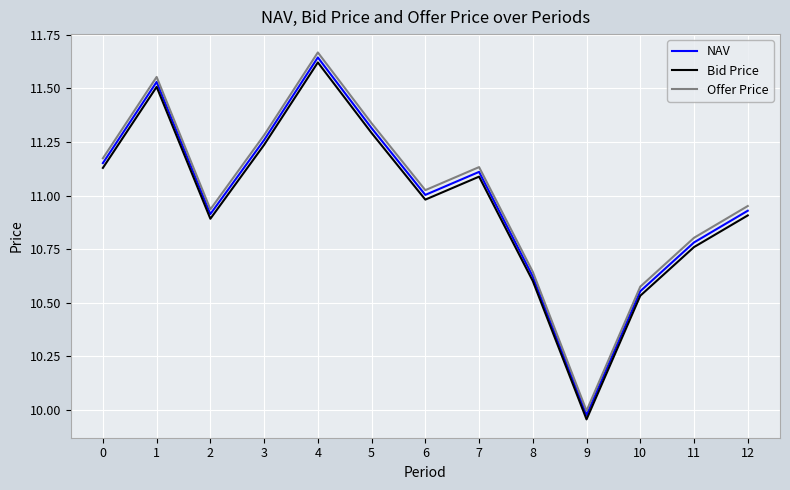

Where is the first local minimum for Bid Price?

2